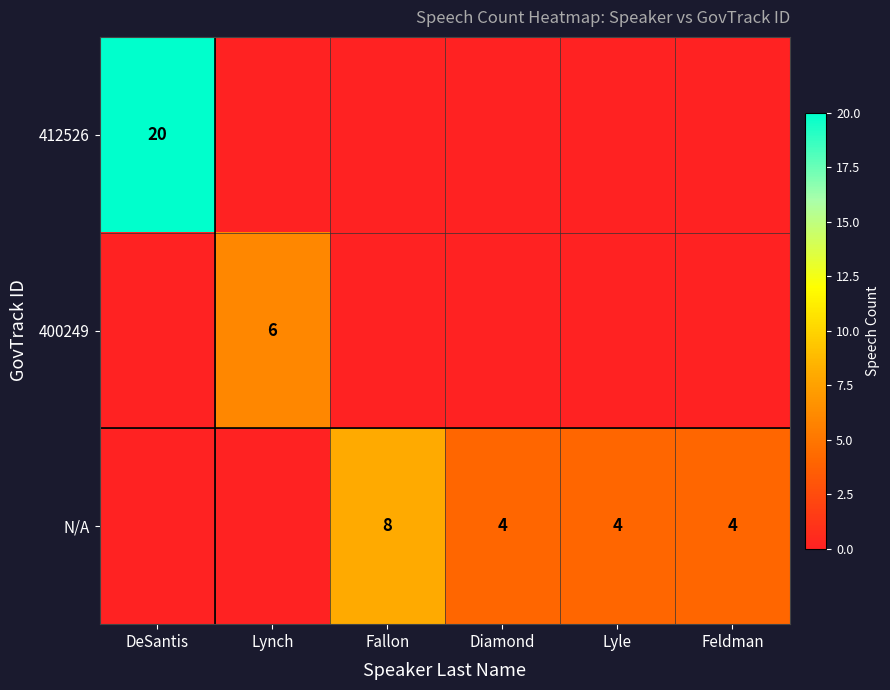

How many data points in DeSantis are above 0?

1